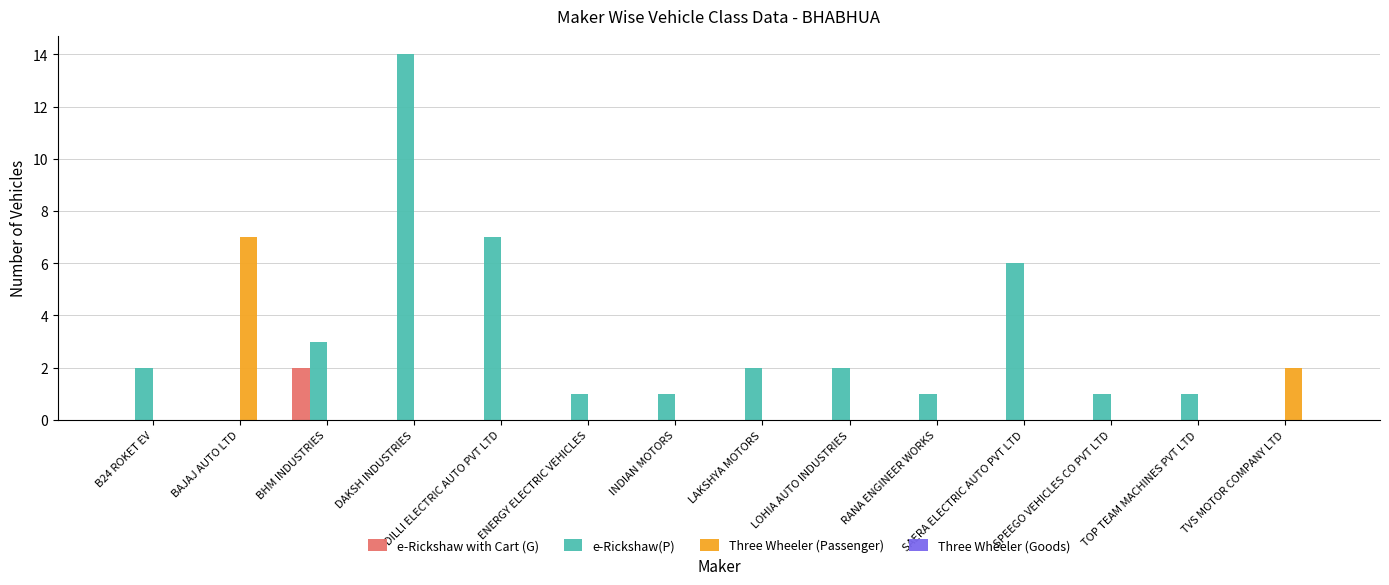

Which series changed the most between DAKSH INDUSTRIES and RANA ENGINEER WORKS?

e-Rickshaw(P)